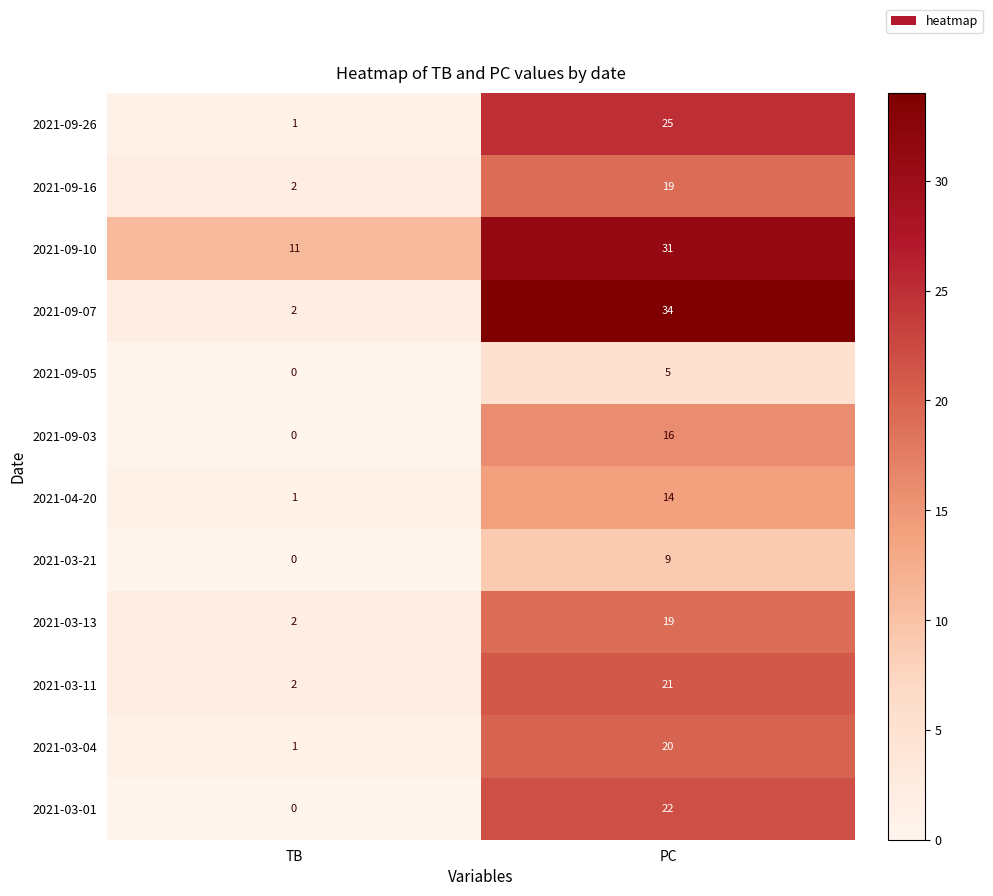

Which series has the widest spread of values?

2021-09-07